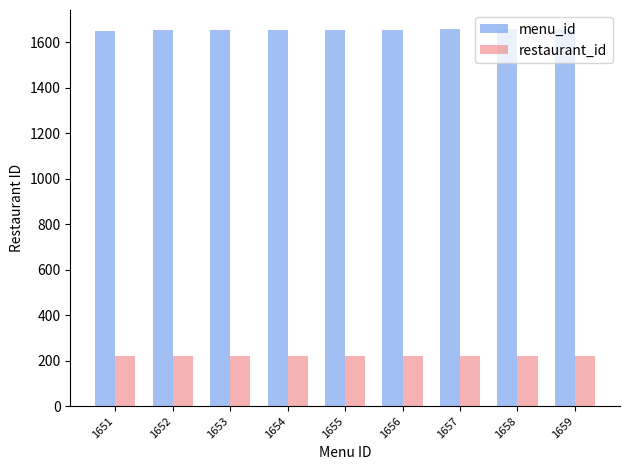

At how many categories does at least one series exceed 910?

9